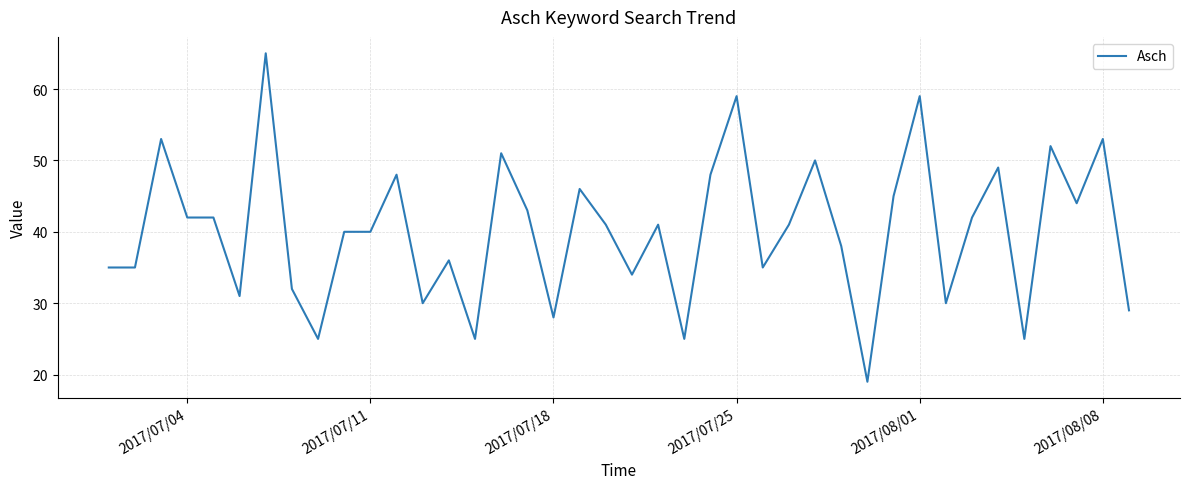

What is the maximum value shown in the chart?

65